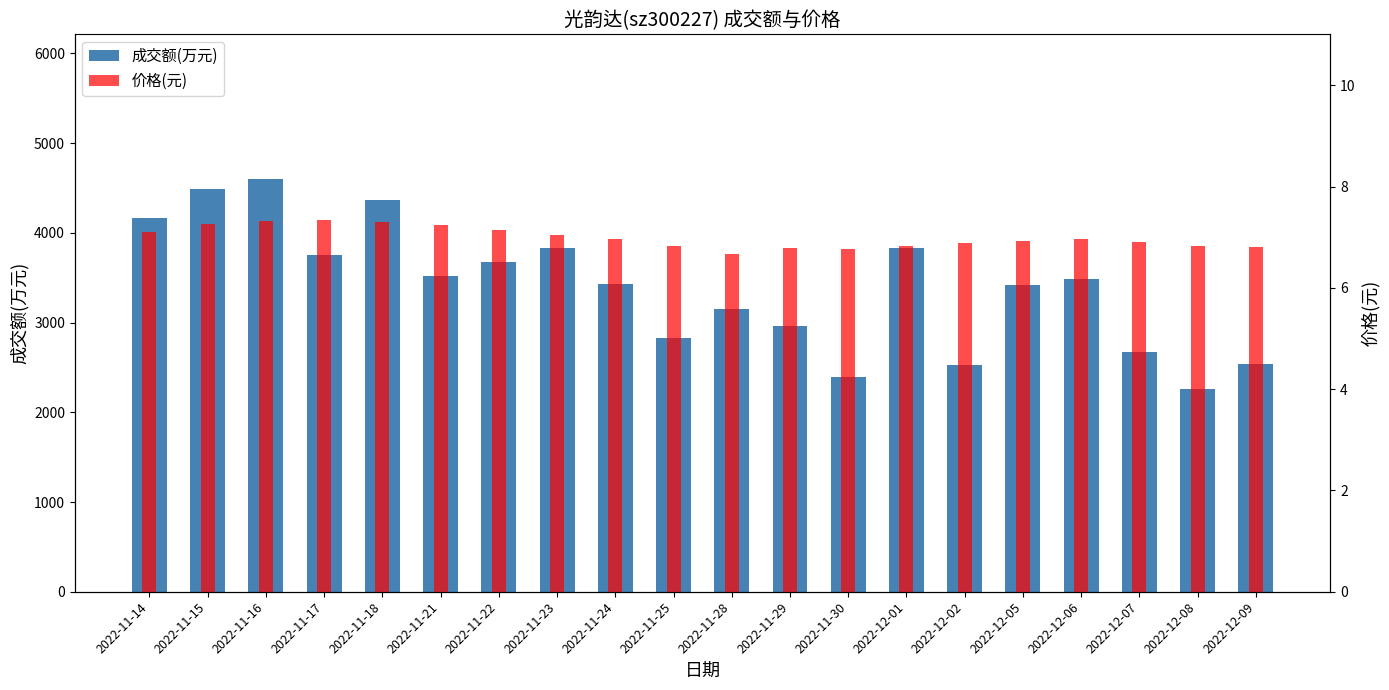

How many values in the 成交额(万元) series exceed 3481?

9